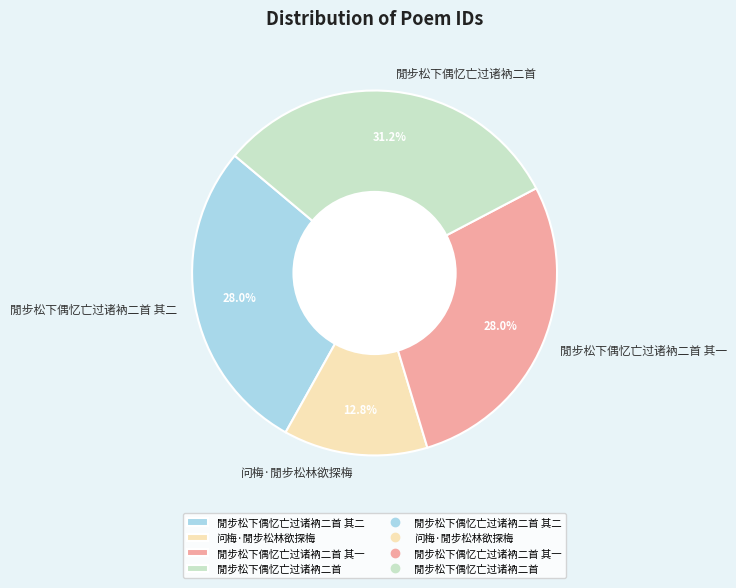

The 閒步松下偶忆亡过诸衲二首 slice represents 31% of the pie. True or false?

True